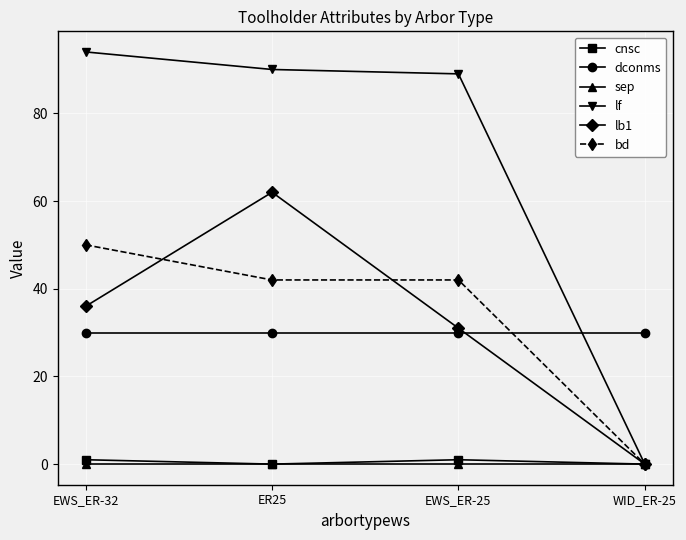

Is it true that bd equals 24 at ER25?

False